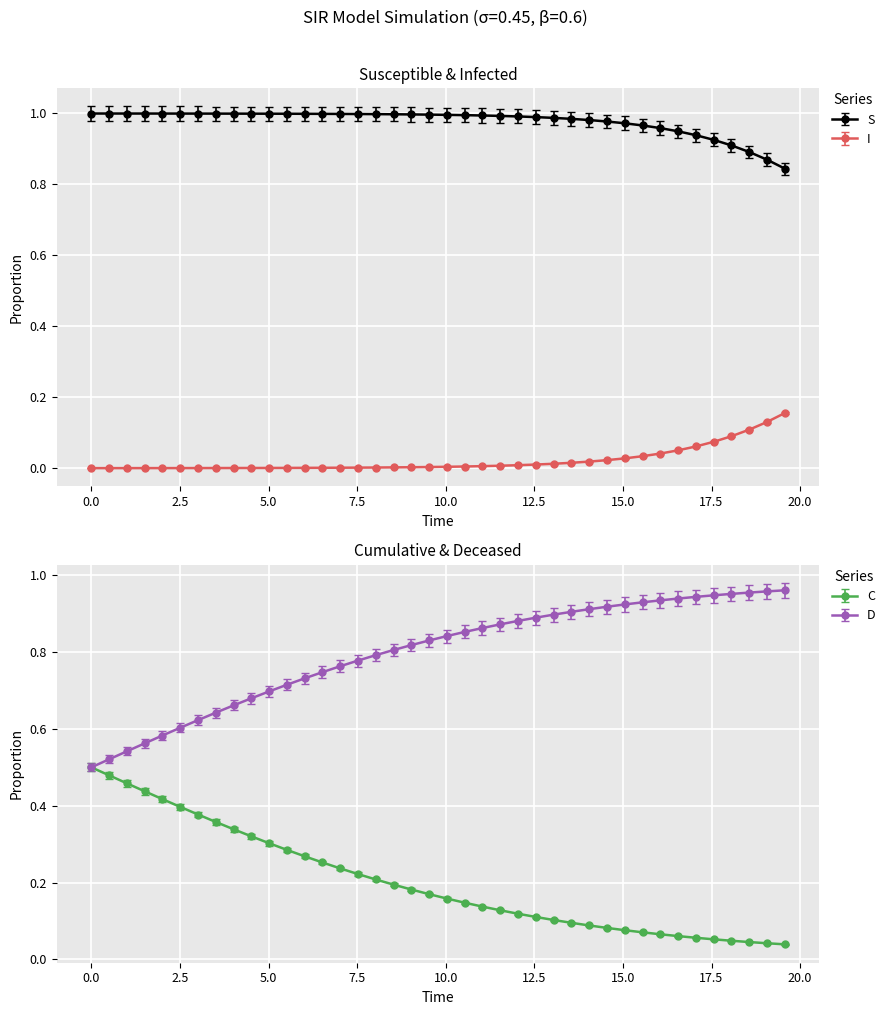

True or false: I and S cross at least once.

False